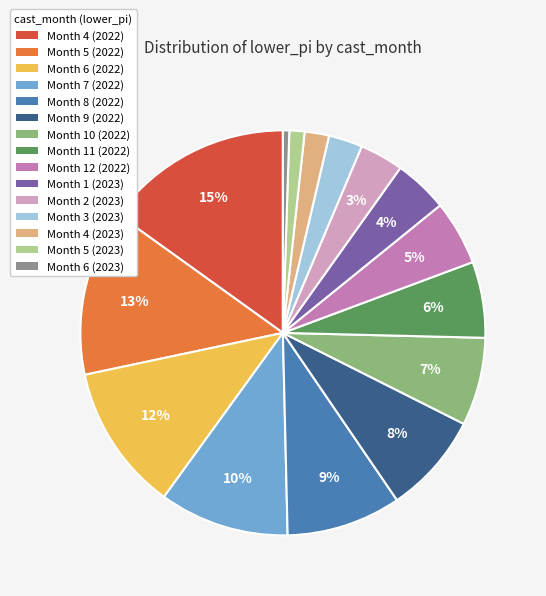

Combined, do Month 9 (2022) and Month 8 (2022) account for over 50%?

No